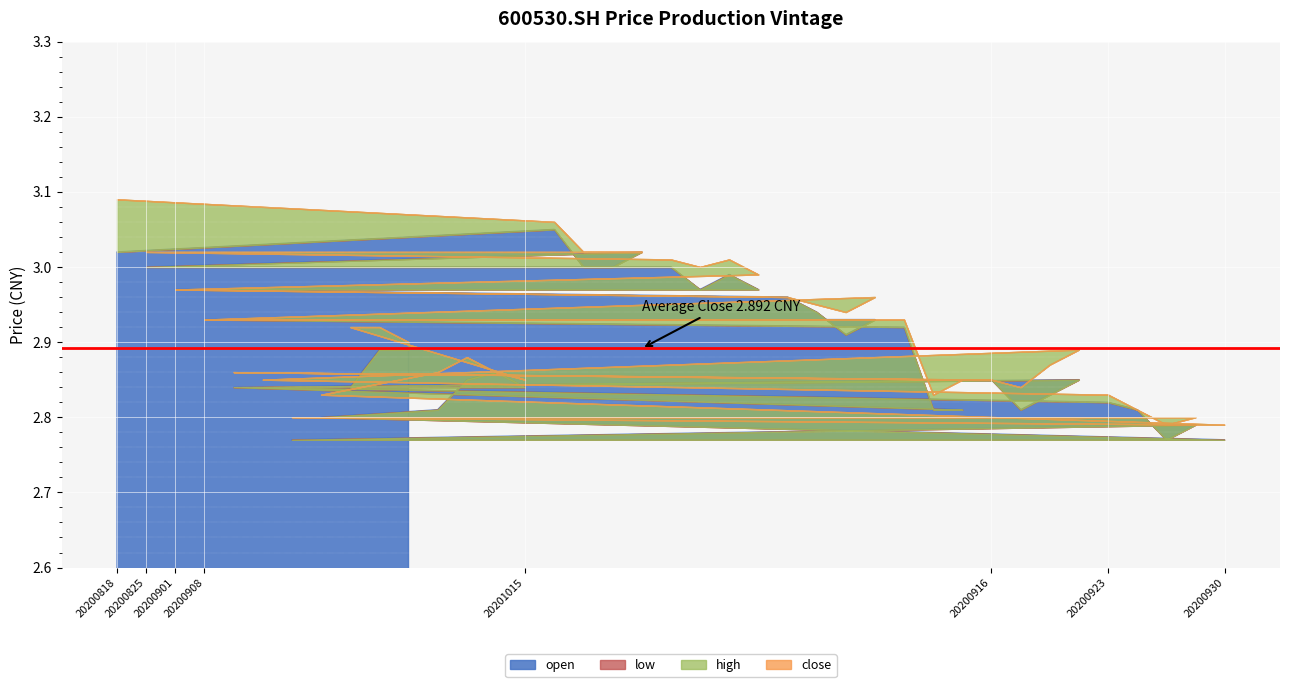

Rank the series at 20201015 from lowest to highest value.

low, open, close, high